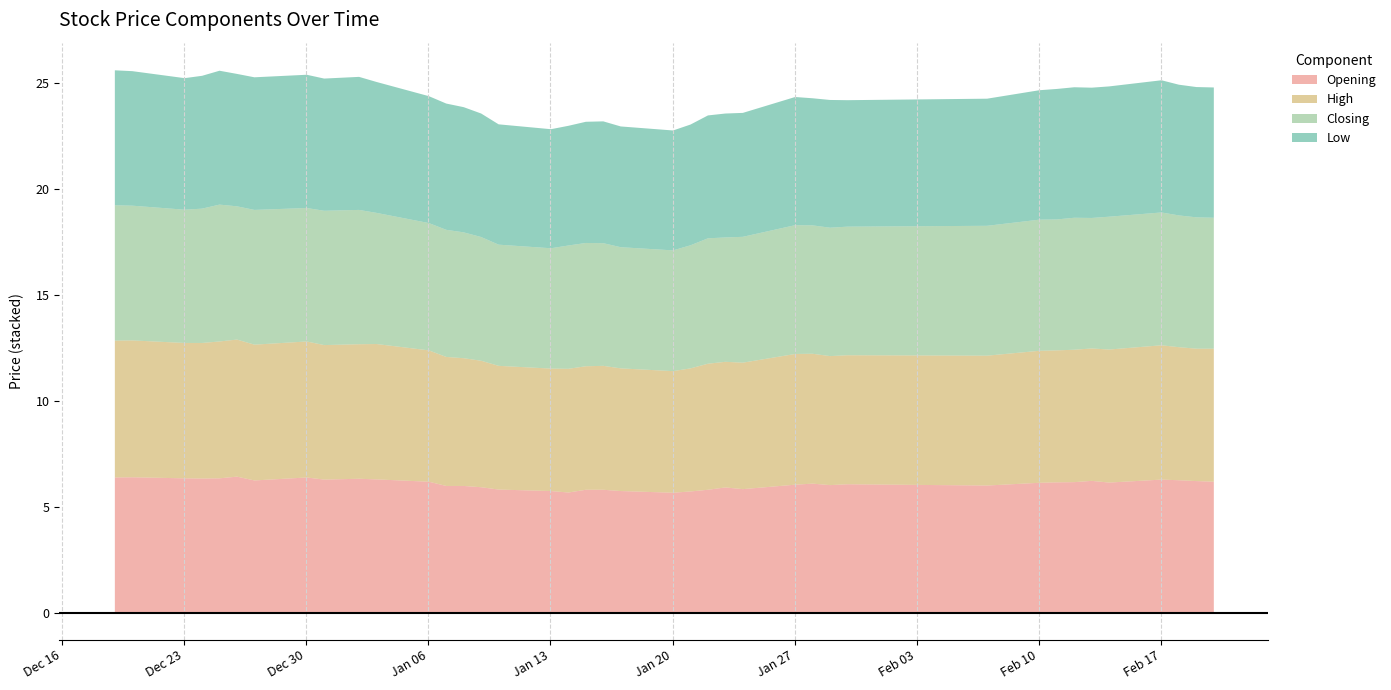

What is the highest value of the Closing series?

6.5